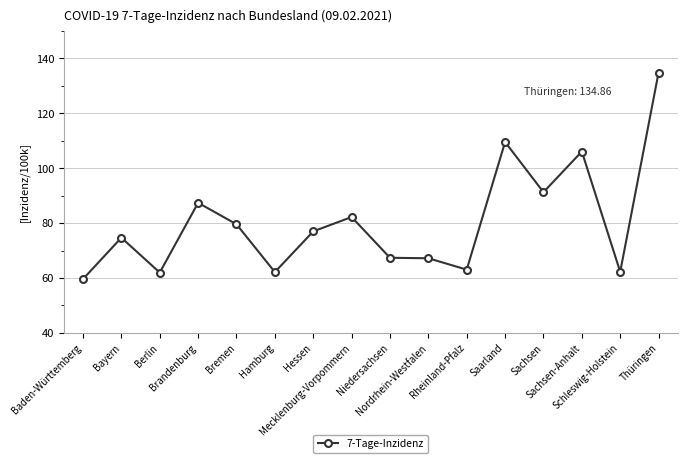

Is this an area chart (filled region under the line)?

No